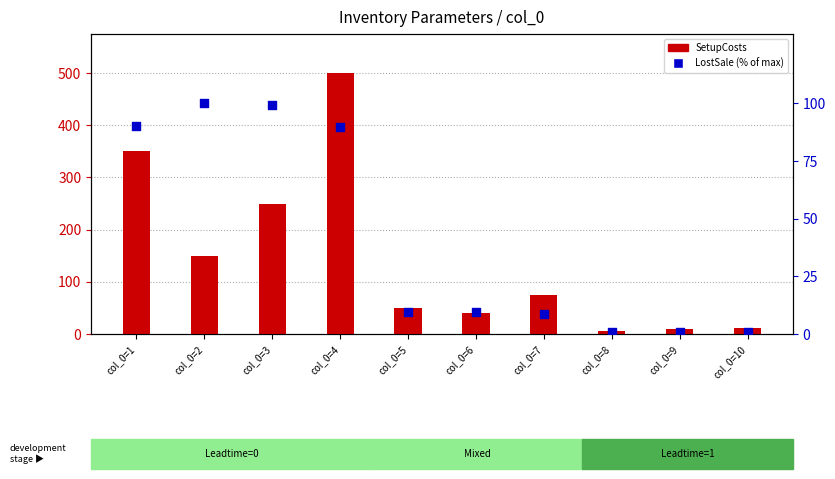

At which category is the sum across all series the highest?

col_0=4